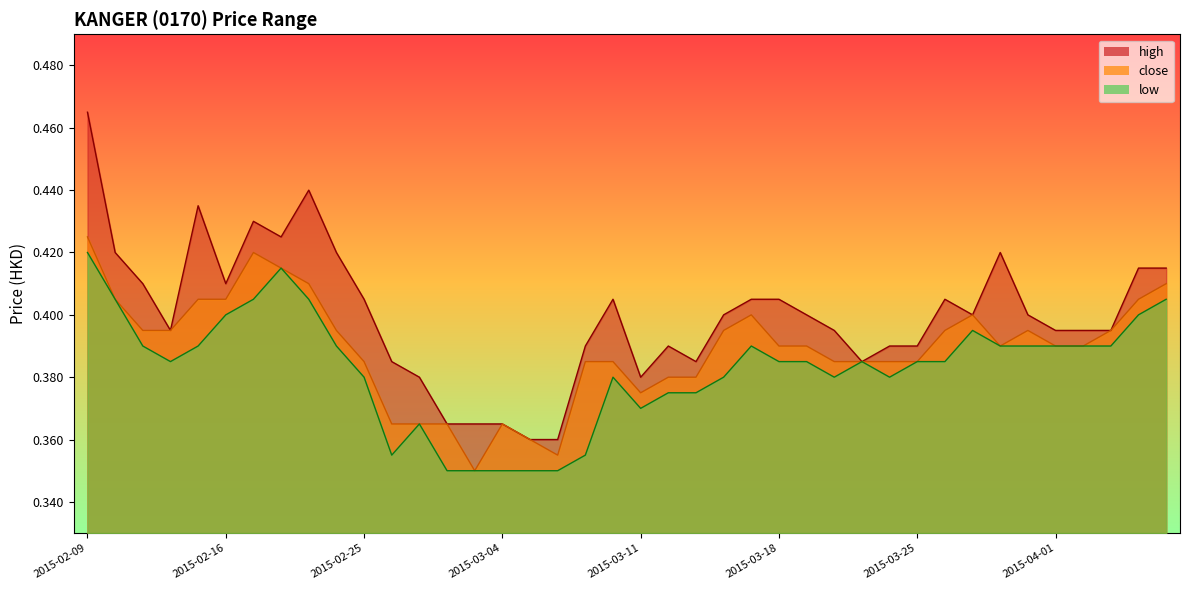

Reading left to right, extract all data points from this chart.

high: 0.5	0.4	0.4	0.4	0.4	0.4	0.4	0.4	0.4	0.4	0.4	0.4	0.4	0.4	0.4	0.4	0.4	0.4	0.4	0.4	0.4	0.4	0.4	0.4	0.4	0.4	0.4	0.4	0.4	0.4	0.4	0.4	0.4	0.4	0.4	0.4	0.4	0.4	0.4	0.4
close: 0.4	0.4	0.4	0.4	0.4	0.4	0.4	0.4	0.4	0.4	0.4	0.4	0.4	0.4	0.3	0.4	0.4	0.4	0.4	0.4	0.4	0.4	0.4	0.4	0.4	0.4	0.4	0.4	0.4	0.4	0.4	0.4	0.4	0.4	0.4	0.4	0.4	0.4	0.4	0.4
low: 0.4	0.4	0.4	0.4	0.4	0.4	0.4	0.4	0.4	0.4	0.4	0.4	0.4	0.3	0.3	0.3	0.3	0.3	0.4	0.4	0.4	0.4	0.4	0.4	0.4	0.4	0.4	0.4	0.4	0.4	0.4	0.4	0.4	0.4	0.4	0.4	0.4	0.4	0.4	0.4